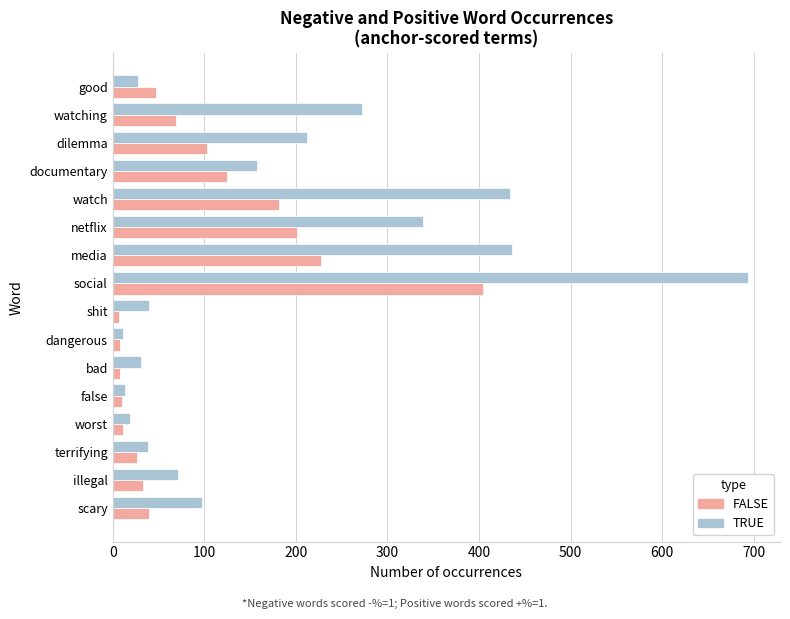

How many data points in FALSE are less than 47?

8